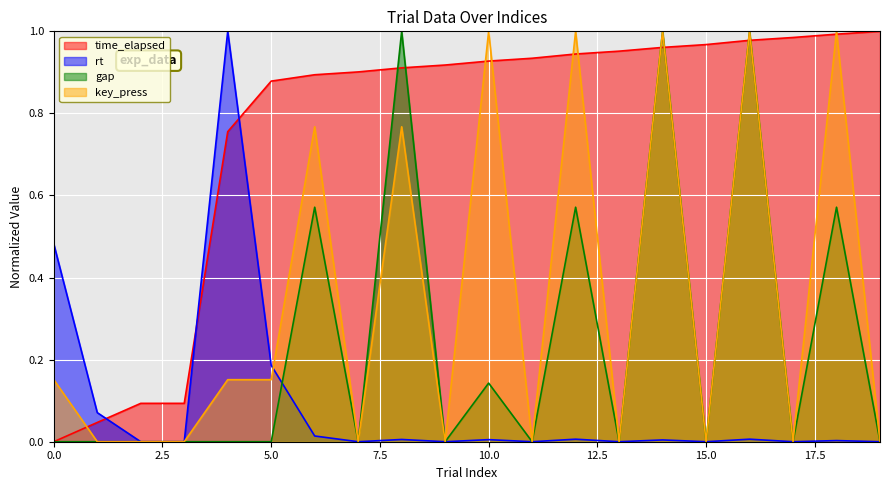

At which category does gap reach its first local valley?

7